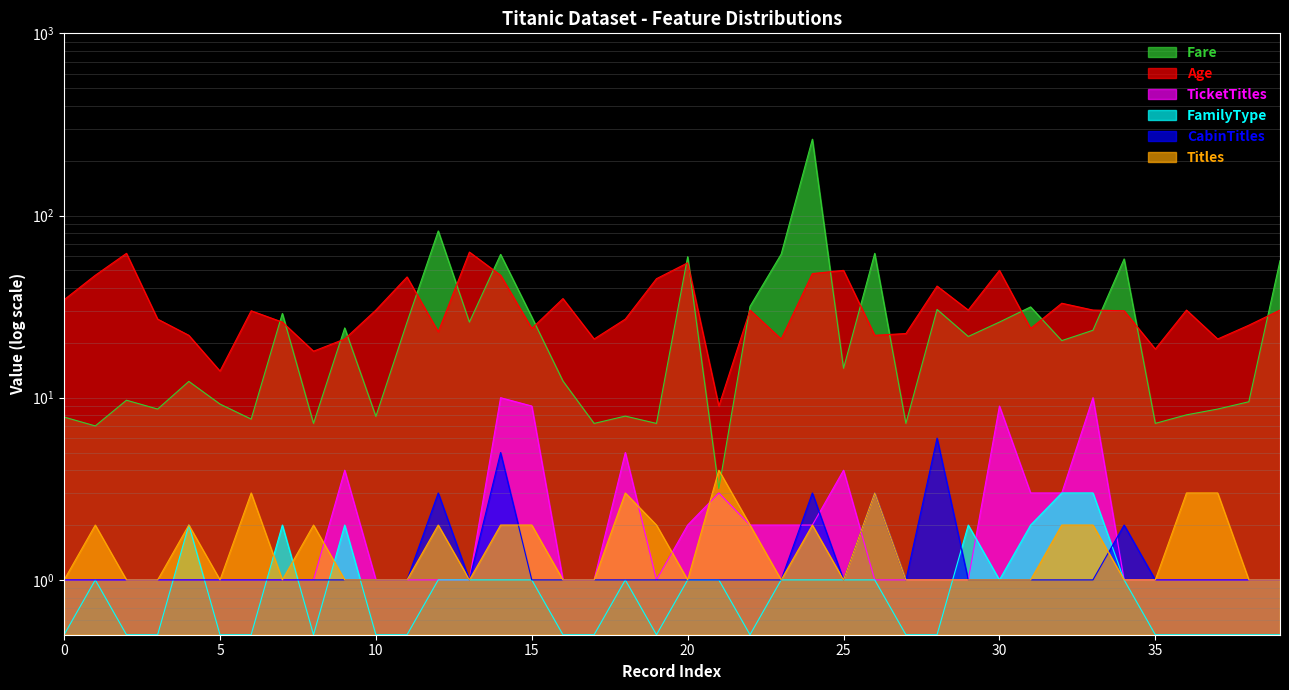

What is the difference between the maximum and minimum values in the CabinTitles series?

5.0